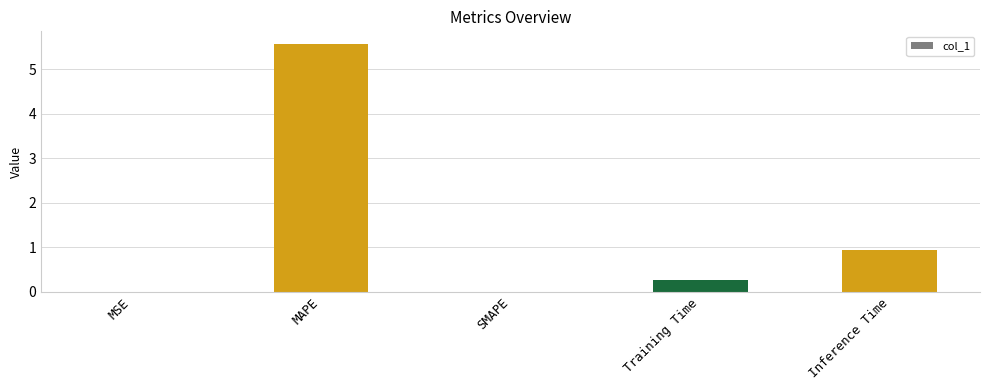

Which category has the highest value across all series?

MAPE